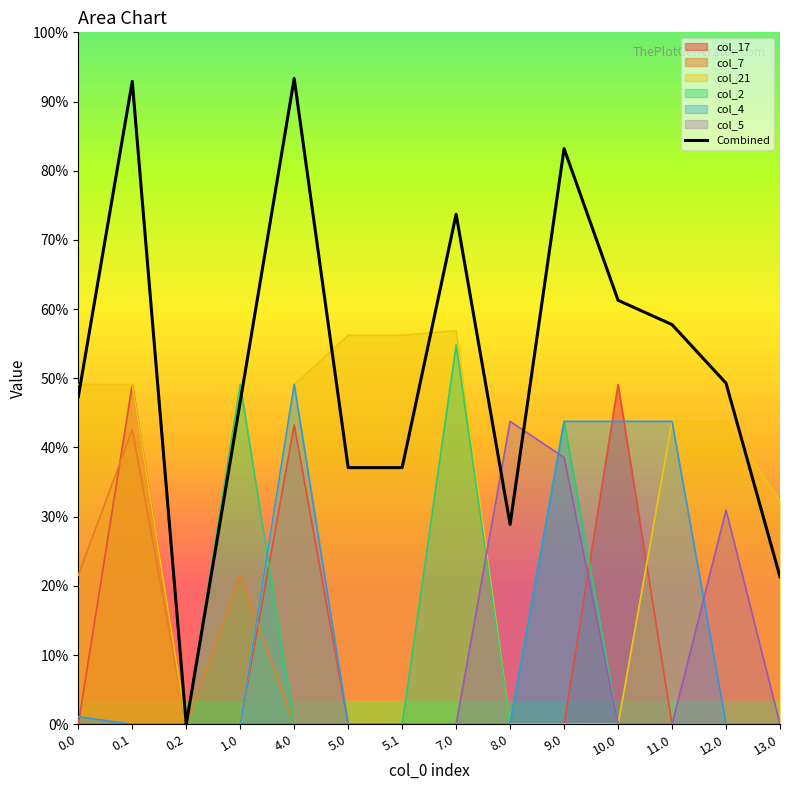

The value at 4.0 is 277.6. True or false?

False